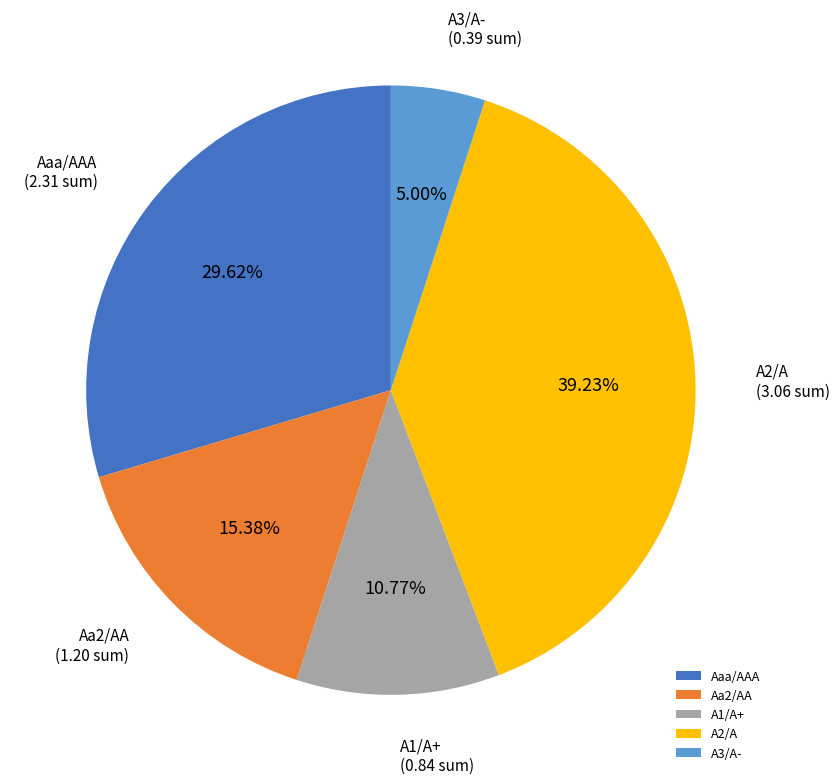

Does A2/A represent more than half of the total?

No